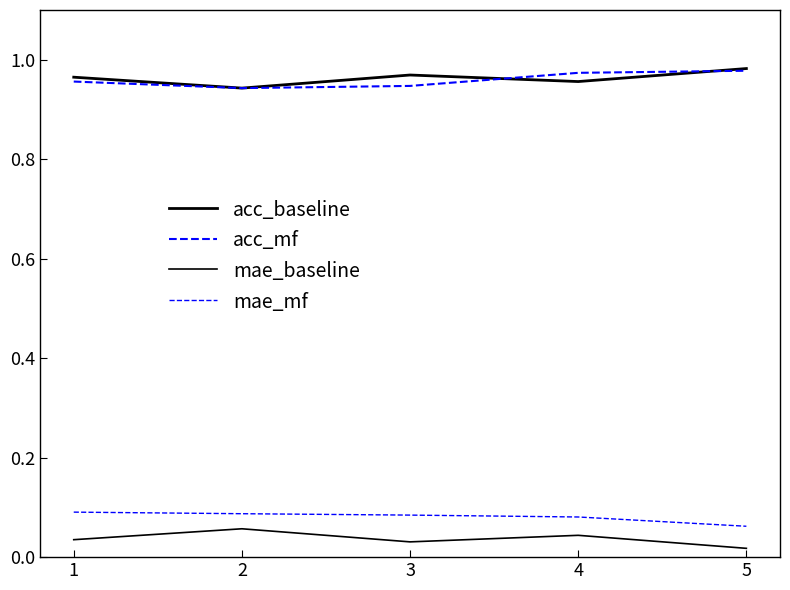

True or false: mae_baseline and acc_baseline cross at least once.

False